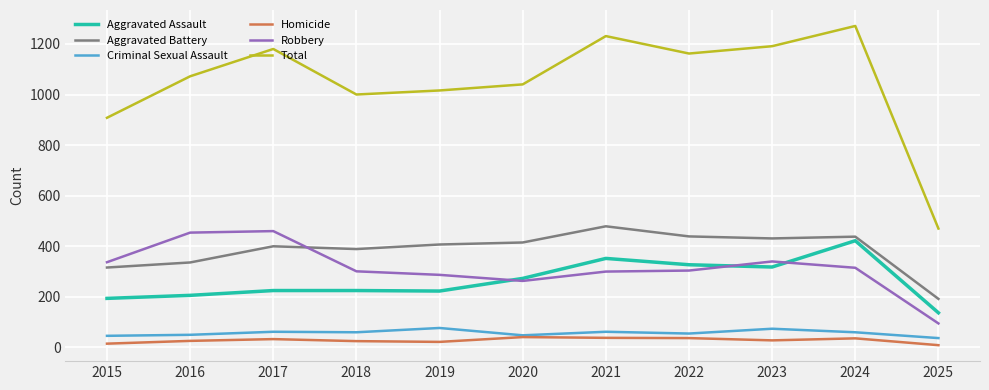

Which series changed the most between 2018 and 2022?

Total